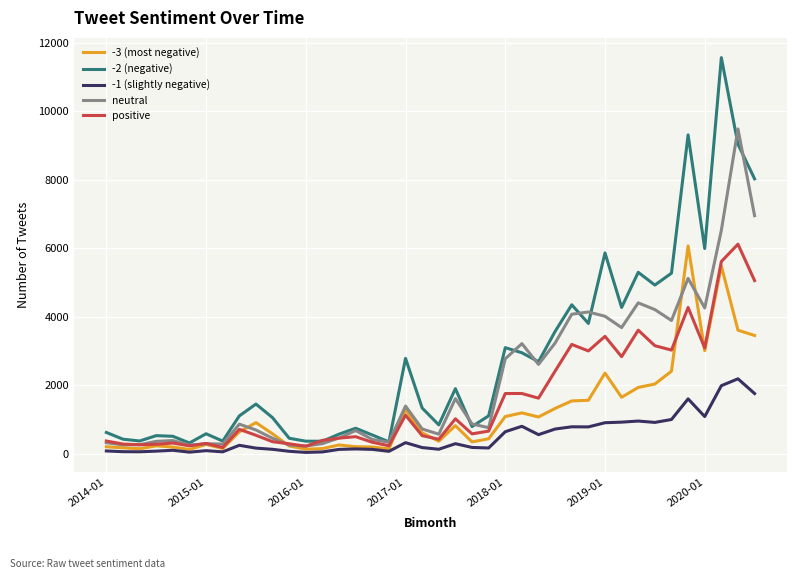

What is the smallest value displayed?

40